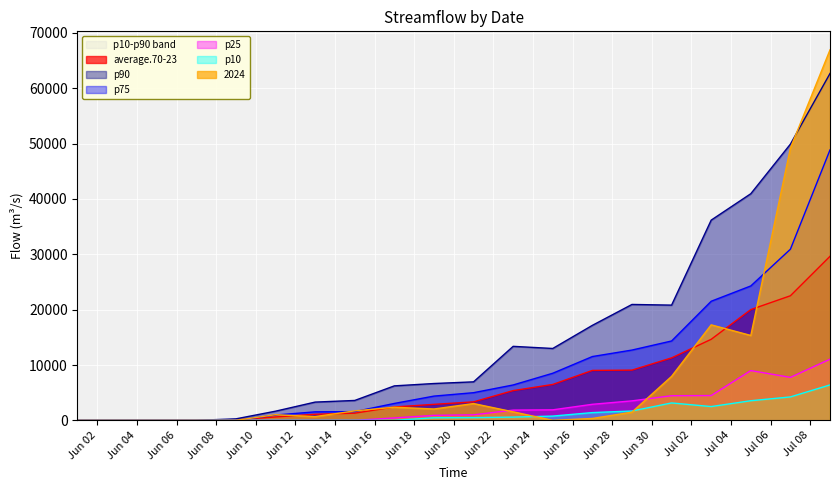

Reading left to right, what are all the values shown in this chart?

average.70-23: 2024-06-01=0.0	2024-06-03=0.0	2024-06-05=6.3	2024-06-07=0.0	2024-06-09=83.2	2024-06-11=613.1	2024-06-13=1102.2	2024-06-15=1293.8	2024-06-17=2415.1	2024-06-19=2891.3	2024-06-21=3340.9	2024-06-23=5375.0	2024-06-25=6486.8	2024-06-27=9023.0	2024-06-29=9076.3	2024-07-01=11288.2	2024-07-03=14644.7	2024-07-05=20016.4	2024-07-07=22513.5	2024-07-09=29644.2
p90: 2024-06-01=0.0	2024-06-03=0.0	2024-06-05=0.0	2024-06-07=0.0	2024-06-09=269.9	2024-06-11=1654.7	2024-06-13=3299.1	2024-06-15=3594.1	2024-06-17=6230.4	2024-06-19=6655.2	2024-06-21=6957.6	2024-06-23=13373.4	2024-06-25=12987.5	2024-06-27=17168.3	2024-06-29=20943.7	2024-07-01=20822.5	2024-07-03=36181.5	2024-07-05=40954.2	2024-07-07=49913.9	2024-07-09=62682.4
p75: 2024-06-01=0.0	2024-06-03=0.0	2024-06-05=0.0	2024-06-07=0.0	2024-06-09=0.0	2024-06-11=962.5	2024-06-13=1536.0	2024-06-15=1574.3	2024-06-17=3054.7	2024-06-19=4380.2	2024-06-21=4999.2	2024-06-23=6394.5	2024-06-25=8512.6	2024-06-27=11529.8	2024-06-29=12702.1	2024-07-01=14342.0	2024-07-03=21520.4	2024-07-05=24288.0	2024-07-07=30923.8	2024-07-09=48868.8
p25: 2024-06-01=0.0	2024-06-03=0.0	2024-06-05=0.0	2024-06-07=0.0	2024-06-09=0.0	2024-06-11=0.0	2024-06-13=0.0	2024-06-15=0.0	2024-06-17=437.4	2024-06-19=900.2	2024-06-21=997.8	2024-06-23=1850.8	2024-06-25=1900.1	2024-06-27=2899.1	2024-06-29=3520.6	2024-07-01=4451.9	2024-07-03=4478.4	2024-07-05=8994.2	2024-07-07=7763.3	2024-07-09=11050.3
p10: 2024-06-01=0.0	2024-06-03=0.0	2024-06-05=0.0	2024-06-07=0.0	2024-06-09=0.0	2024-06-11=0.0	2024-06-13=0.0	2024-06-15=0.0	2024-06-17=1.4	2024-06-19=463.7	2024-06-21=491.6	2024-06-23=586.3	2024-06-25=770.0	2024-06-27=1402.0	2024-06-29=1690.8	2024-07-01=3145.2	2024-07-03=2491.0	2024-07-05=3545.0	2024-07-07=4231.1	2024-07-09=6401.4
2024: 2024-06-01=0.0	2024-06-03=0.0	2024-06-05=0.0	2024-06-07=0.0	2024-06-09=0.0	2024-06-11=1025.0	2024-06-13=678.0	2024-06-15=1709.0	2024-06-17=2371.0	2024-06-19=2051.0	2024-06-21=3032.0	2024-06-23=1538.0	2024-06-25=0.0	2024-06-27=342.0	2024-06-29=1479.0	2024-07-01=7948.0	2024-07-03=17258.0	2024-07-05=15340.0	2024-07-07=49196.0	2024-07-09=66952.0